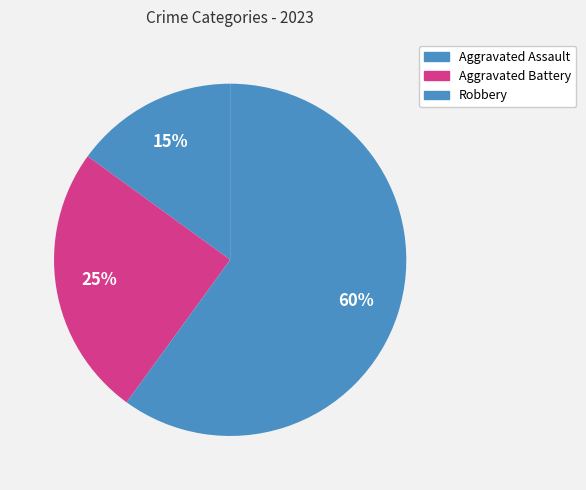

What is the change in value from Aggravated Assault to Robbery?

+9